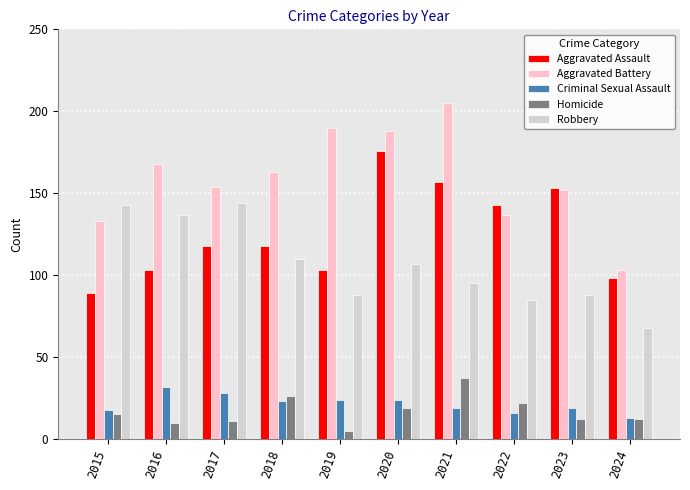

What is the sum of all Aggravated Battery values?

1593